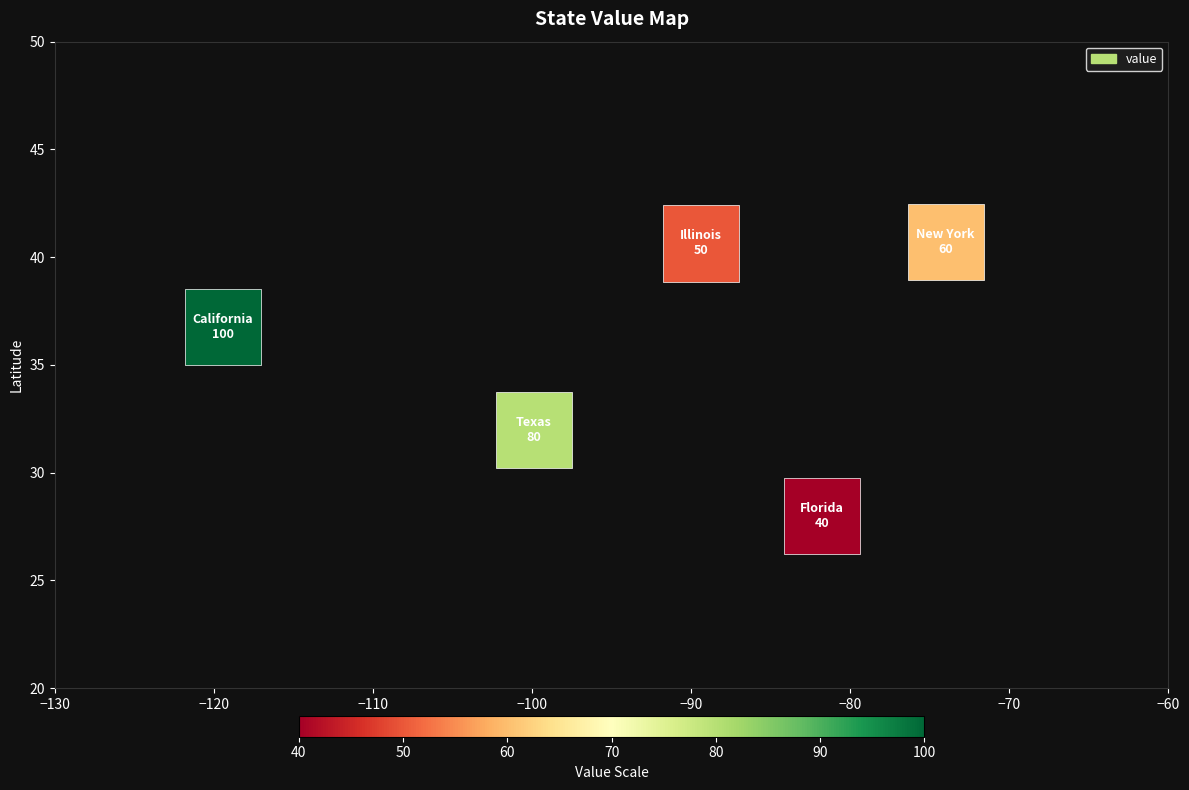

What is the range of X values (max minus min)?

45.4